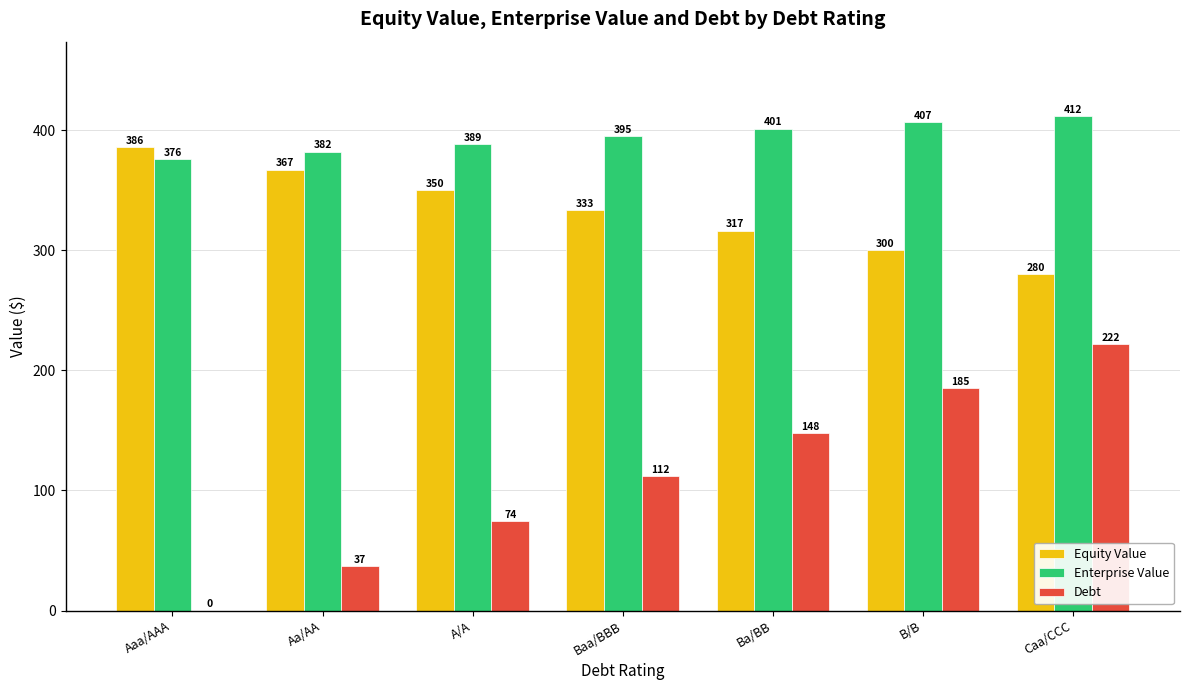

True or false: Debt has a value of 111.8 at Baa/BBB.

True